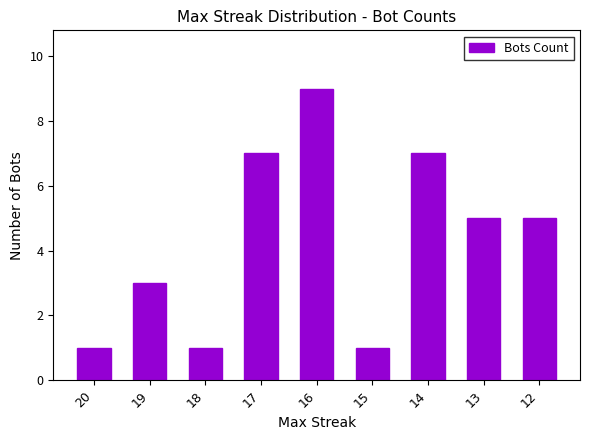

What is the minimum value shown in the chart?

1